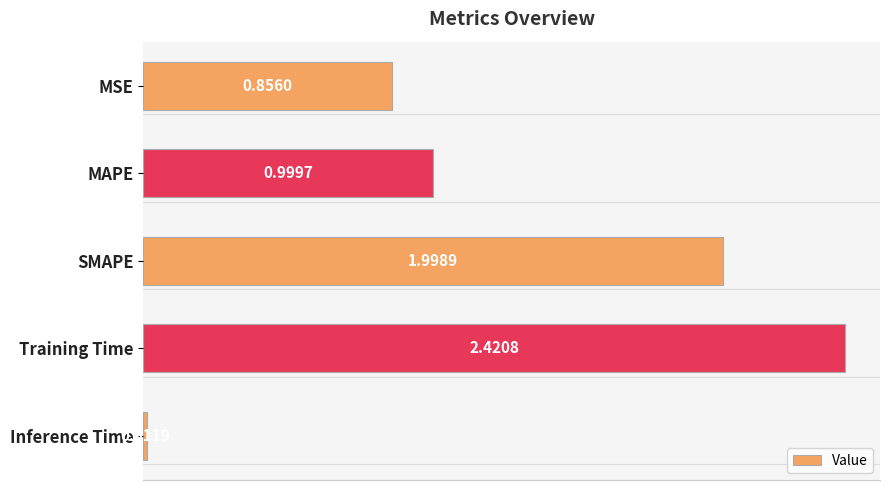

Which category has the highest value across all series?

Training Time